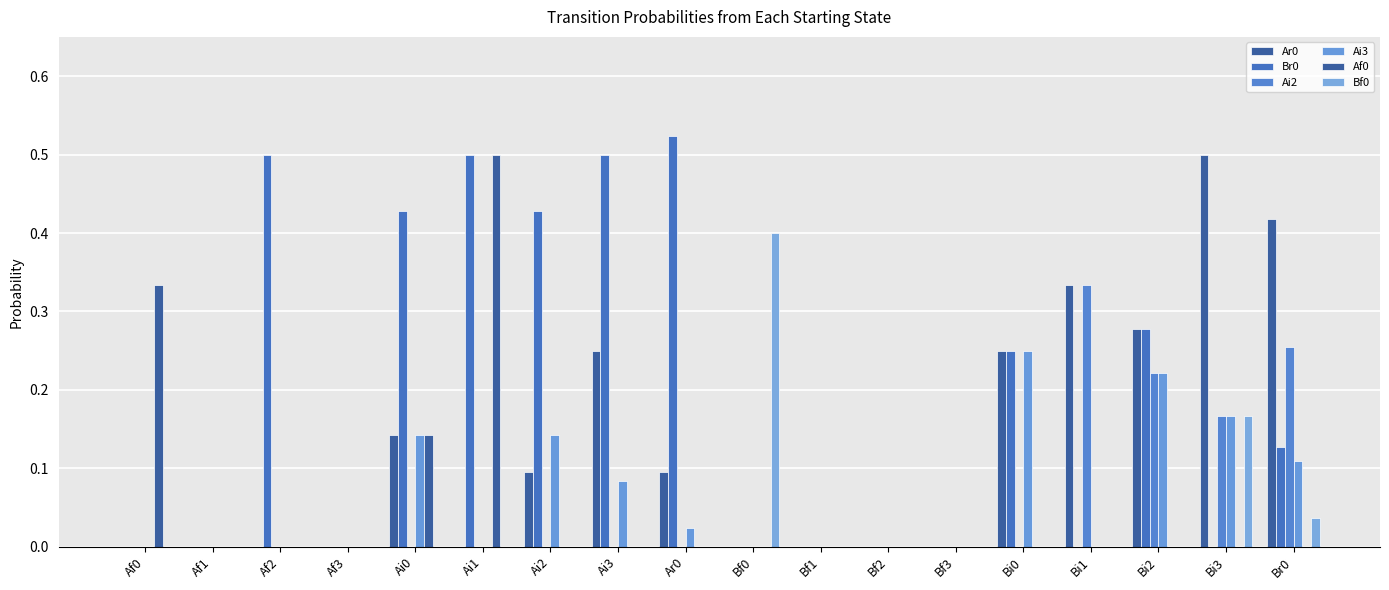

Rank the series by their maximum value, from lowest to highest.

Ai3, Ai2, Bf0, Ar0, Af0, Br0